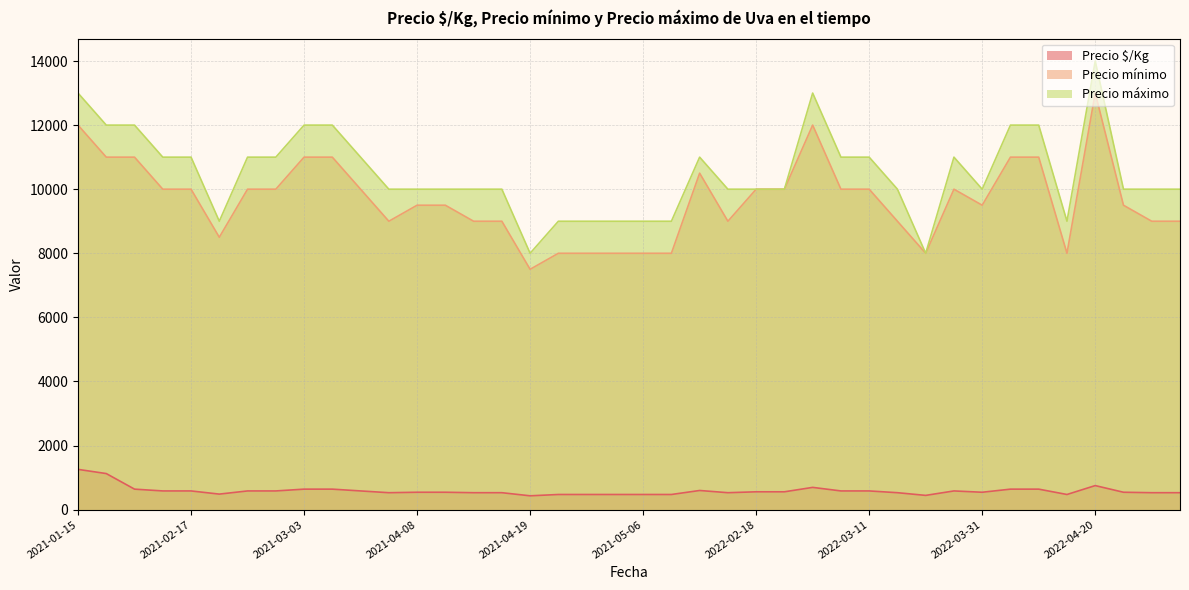

Between 2022-02-18 and 2021-04-23, which series saw the biggest shift?

Precio mínimo